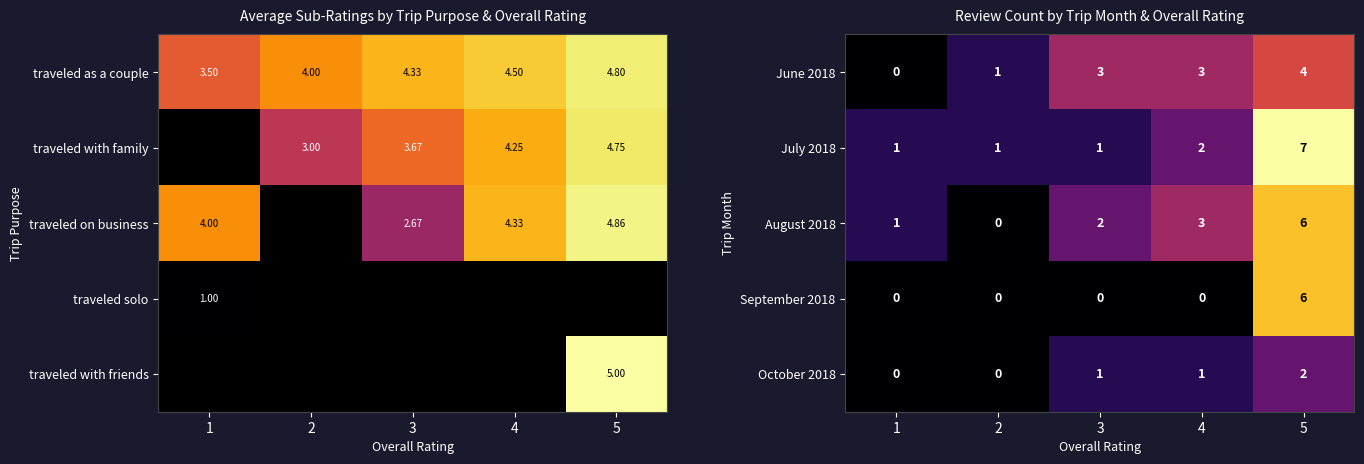

Count the October 2018 values in the range 0 to 1.

4